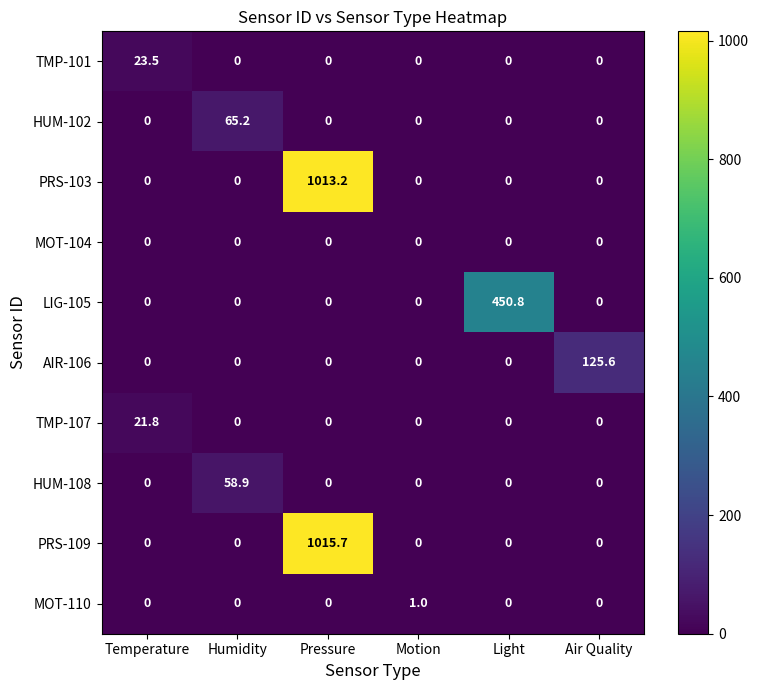

Which series has the largest range (max minus min)?

PRS-109